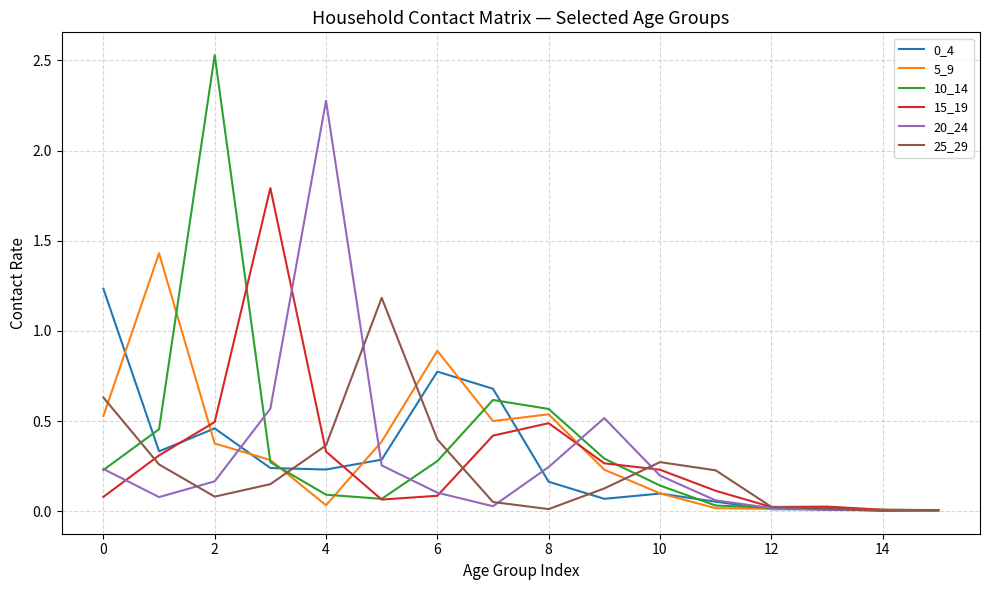

True or false: 20_24 and 0_4 intersect in this chart.

True